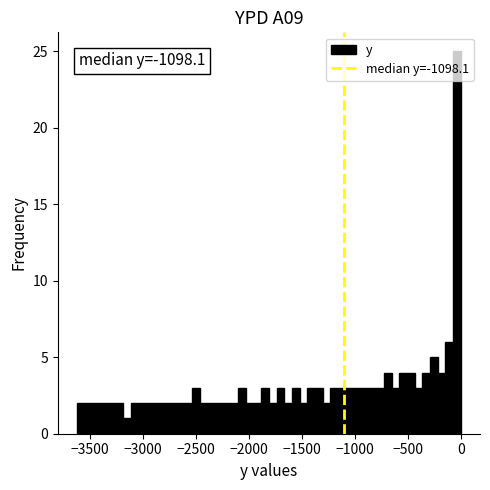

Around what value on the x-axis is the tallest bar? Give the approximate position of its centre, as read against the axis.

-50